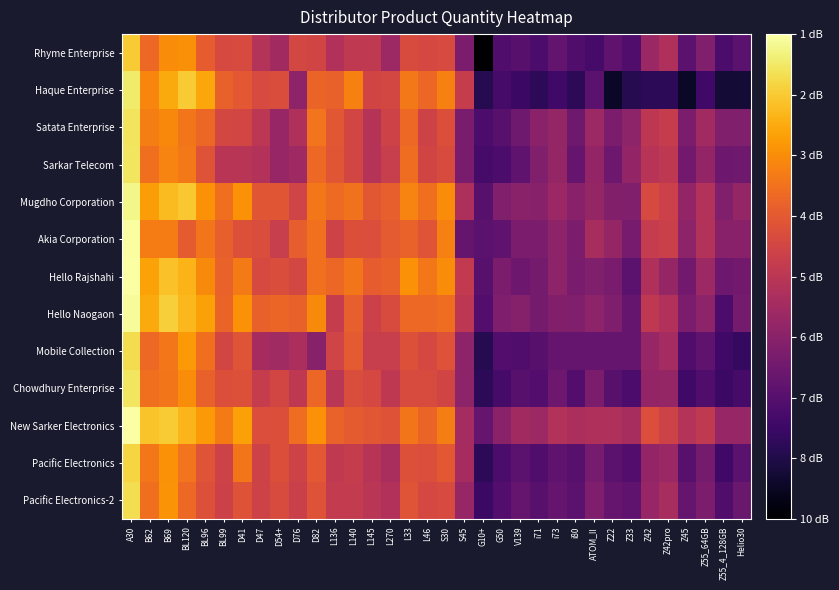

Reading right to left, what are all the values shown in this chart?

Rhyme Enterprise: Helio30=2.9	Z55_4_128GB=2.7	Z55_64GB=3.5	Z45=2.9	Z42pro=4.1	Z42=3.8	Z33=2.8	Z22=3.0	ATOM_II=2.6	i80=2.8	i73=3.0	i71=2.7	V139=2.9	G50=2.8	G10+=1.4	S45=3.4	S30=4.8	L46=4.7	L33=4.8	L270=3.9	L145=4.4	L140=4.4	L136=4.2	D82=4.7	D76=4.7	D54+=4.0	D47=4.2	D41=4.8	BL99=4.8	BL96=5.1	BL120=5.8	B69=5.8	B62=5.3	A30=6.5
Haque Enterprise: Helio30=1.9	Z55_4_128GB=1.9	Z55_64GB=2.6	Z45=1.8	Z42pro=2.3	Z42=2.3	Z33=2.2	Z22=1.8	ATOM_II=2.9	i80=2.3	i73=2.6	i71=2.3	V139=2.5	G50=2.6	G10+=2.2	S45=4.5	S30=5.7	L46=5.3	L33=5.5	L270=4.7	L145=4.7	L140=5.6	L136=5.2	D82=5.2	D76=3.6	D54+=4.9	D47=4.8	D41=5.0	BL99=5.2	BL96=6.1	BL120=6.5	B69=6.2	B62=5.7	A30=6.9
Satata Enterprise: Helio30=3.5	Z55_4_128GB=3.5	Z55_64GB=4.0	Z45=3.4	Z42pro=4.5	Z42=4.4	Z33=3.6	Z22=3.4	ATOM_II=3.9	i80=3.2	i73=3.8	i71=3.6	V139=3.2	G50=2.9	G10+=2.7	S45=3.4	S30=4.9	L46=4.6	L33=5.3	L270=4.6	L145=4.2	L140=4.7	L136=5.0	D82=5.5	D76=4.1	D54+=3.8	D47=4.3	D41=4.7	BL99=4.7	BL96=5.3	BL120=5.5	B69=5.7	B62=5.6	A30=6.8
Sarkar Telecom: Helio30=3.2	Z55_4_128GB=3.2	Z55_64GB=3.7	Z45=3.3	Z42pro=4.4	Z42=4.3	Z33=3.7	Z22=3.2	ATOM_II=3.7	i80=3.1	i73=3.8	i71=3.5	V139=3.0	G50=2.7	G10+=2.6	S45=3.4	S30=4.8	L46=4.7	L33=5.4	L270=4.5	L145=4.2	L140=4.7	L136=5.0	D82=5.3	D76=3.9	D54+=3.8	D47=4.2	D41=4.3	BL99=4.3	BL96=5.0	BL120=5.5	B69=5.7	B62=5.4	A30=6.9
Mugdho Corporation: Helio30=3.8	Z55_4_128GB=3.5	Z55_64GB=4.2	Z45=3.7	Z42pro=4.6	Z42=4.8	Z33=3.5	Z22=3.5	ATOM_II=3.8	i80=3.6	i73=3.9	i71=3.6	V139=3.6	G50=3.5	G10+=2.9	S45=4.1	S30=5.8	L46=5.4	L33=5.7	L270=5.2	L145=5.0	L140=5.4	L136=5.3	D82=5.5	D76=4.7	D54+=5.0	D47=5.0	D41=5.9	BL99=5.4	BL96=5.9	BL120=6.5	B69=6.4	B62=6.0	A30=7.1
Akia Corporation: Helio30=3.6	Z55_4_128GB=3.6	Z55_64GB=4.2	Z45=3.6	Z42pro=4.6	Z42=4.5	Z33=3.3	Z22=3.8	ATOM_II=4.0	i80=3.4	i73=3.6	i71=3.4	V139=3.4	G50=3.0	G10+=2.9	S45=3.1	S30=5.6	L46=5.0	L33=5.2	L270=5.1	L145=4.9	L140=4.9	L136=4.6	D82=5.4	D76=5.1	D54+=4.5	D47=4.8	D41=4.9	BL99=5.2	BL96=5.5	BL120=5.1	B69=5.6	B62=5.6	A30=7.2
Hello Rajshahi: Helio30=3.3	Z55_4_128GB=3.2	Z55_64GB=3.9	Z45=3.3	Z42pro=3.8	Z42=4.1	Z33=2.9	Z22=3.4	ATOM_II=3.5	i80=3.4	i73=3.6	i71=3.3	V139=3.2	G50=3.4	G10+=2.9	S45=4.4	S30=5.8	L46=5.5	L33=5.9	L270=5.2	L145=5.1	L140=5.5	L136=5.3	D82=5.4	D76=4.7	D54+=4.8	D47=4.8	D41=5.5	BL99=5.2	BL96=5.8	BL120=6.3	B69=6.4	B62=6.1	A30=7.3
Hello Naogaon: Helio30=3.3	Z55_4_128GB=2.7	Z55_64GB=3.6	Z45=3.4	Z42pro=4.2	Z42=4.4	Z33=3.1	Z22=3.4	ATOM_II=3.6	i80=3.5	i73=3.5	i71=3.3	V139=3.5	G50=3.4	G10+=2.8	S45=4.4	S30=5.4	L46=5.3	L33=5.3	L270=4.8	L145=4.6	L140=5.2	L136=4.5	D82=5.8	D76=5.2	D54+=5.3	D47=5.2	D41=5.8	BL99=5.2	BL96=6.0	BL120=6.3	B69=6.6	B62=6.2	A30=7.2
Mobile Collection: Helio30=2.4	Z55_4_128GB=2.6	Z55_64GB=3.0	Z45=2.8	Z42pro=4.0	Z42=3.8	Z33=3.1	Z22=3.1	ATOM_II=3.1	i80=3.1	i73=3.1	i71=2.9	V139=2.8	G50=2.8	G10+=2.2	S45=3.6	S30=4.9	L46=4.7	L33=4.9	L270=4.5	L145=4.5	L140=5.1	L136=4.7	D82=3.6	D76=4.1	D54+=3.9	D47=4.0	D41=5.0	BL99=4.7	BL96=5.4	BL120=6.0	B69=5.5	B62=5.3	A30=6.7
Chowdhury Enterprise: Helio30=2.6	Z55_4_128GB=2.5	Z55_64GB=2.8	Z45=2.6	Z42pro=3.8	Z42=3.7	Z33=2.7	Z22=2.9	ATOM_II=3.4	i80=2.8	i73=3.2	i71=2.8	V139=2.9	G50=2.6	G10+=2.3	S45=3.6	S30=4.7	L46=4.8	L33=4.8	L270=4.4	L145=4.7	L140=4.8	L136=4.3	D82=5.3	D76=4.4	D54+=4.7	D47=4.5	D41=4.9	BL99=4.9	BL96=5.2	BL120=5.8	B69=5.5	B62=5.4	A30=6.9
New Sarker Electronics: Helio30=3.8	Z55_4_128GB=3.8	Z55_64GB=4.4	Z45=4.2	Z42pro=4.6	Z42=4.9	Z33=4.0	Z22=4.1	ATOM_II=4.1	i80=4.1	i73=4.2	i71=3.9	V139=4.0	G50=3.6	G10+=3.1	S45=4.0	S30=5.6	L46=5.2	L33=5.5	L270=5.0	L145=5.0	L140=5.1	L136=5.2	D82=5.9	D76=5.4	D54+=4.9	D47=4.9	D41=6.0	BL99=5.6	BL96=5.9	BL120=6.3	B69=6.5	B62=6.5	A30=7.3
Pacific Electronics: Helio30=2.9	Z55_4_128GB=2.6	Z55_64GB=3.3	Z45=2.9	Z42pro=3.8	Z42=3.7	Z33=2.8	Z22=2.9	ATOM_II=3.3	i80=2.9	i73=3.0	i71=2.8	V139=2.9	G50=2.7	G10+=2.3	S45=4.0	S30=5.1	L46=4.9	L33=4.9	L270=4.1	L145=4.3	L140=4.5	L136=4.4	D82=5.1	D76=4.6	D54+=4.9	D47=4.6	D41=5.5	BL99=4.6	BL96=5.0	BL120=5.5	B69=5.9	B62=5.5	A30=6.6
Pacific Electronics-2: Helio30=3.1	Z55_4_128GB=2.8	Z55_64GB=3.4	Z45=3.1	Z42pro=4.0	Z42=3.8	Z33=3.0	Z22=3.1	ATOM_II=3.4	i80=2.9	i73=3.1	i71=2.9	V139=3.1	G50=2.8	G10+=2.5	S45=3.8	S30=4.8	L46=4.8	L33=5.0	L270=4.2	L145=4.3	L140=4.5	L136=4.4	D82=5.0	D76=4.6	D54+=4.8	D47=4.6	D41=5.0	BL99=4.6	BL96=4.9	BL120=5.3	B69=5.9	B62=5.4	A30=6.8